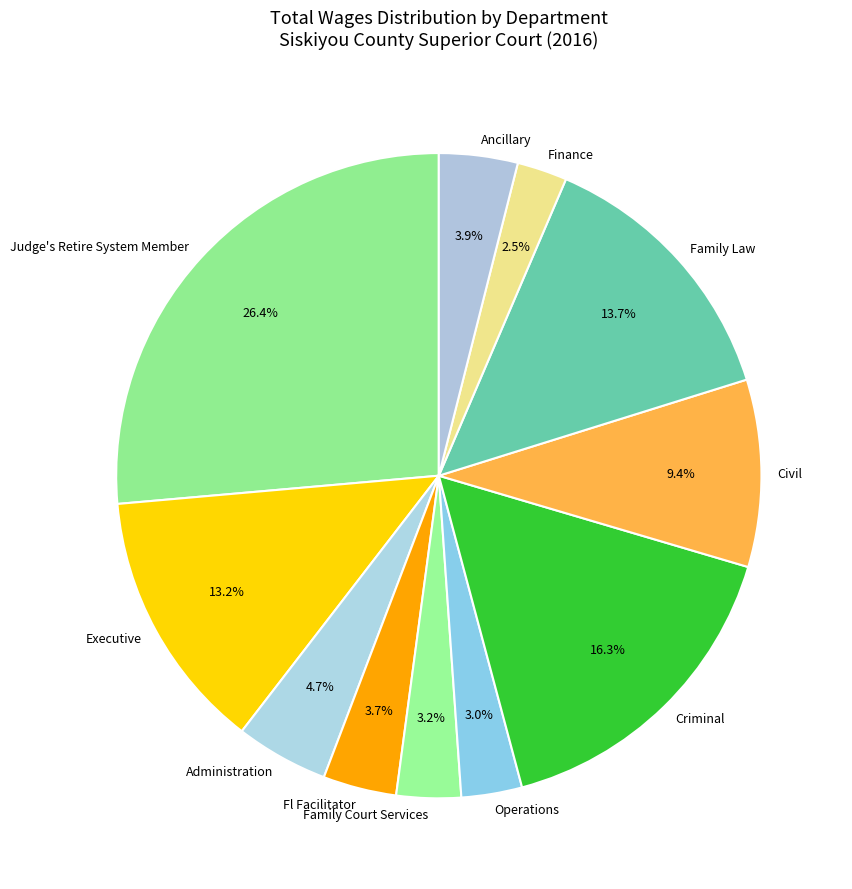

Which slice is the largest?

Judge's Retire System Member